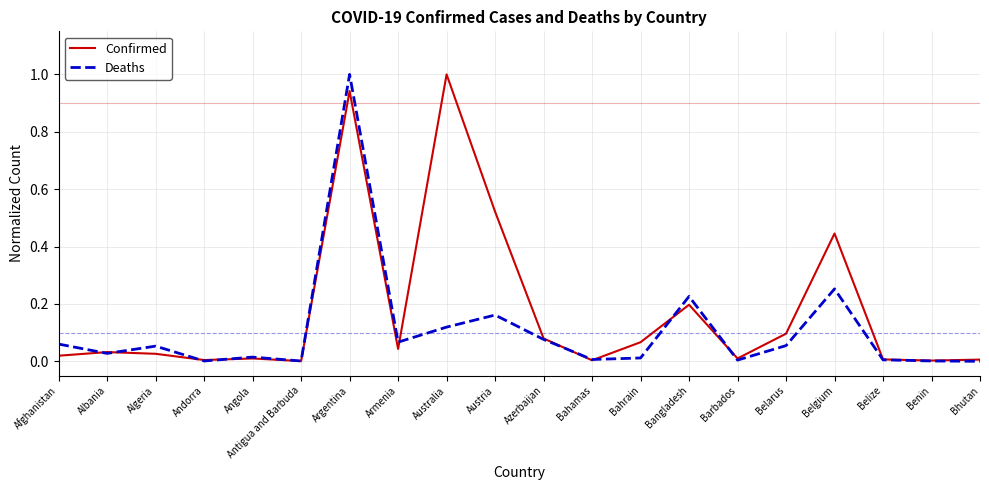

What position from the right is Bhutan?

1